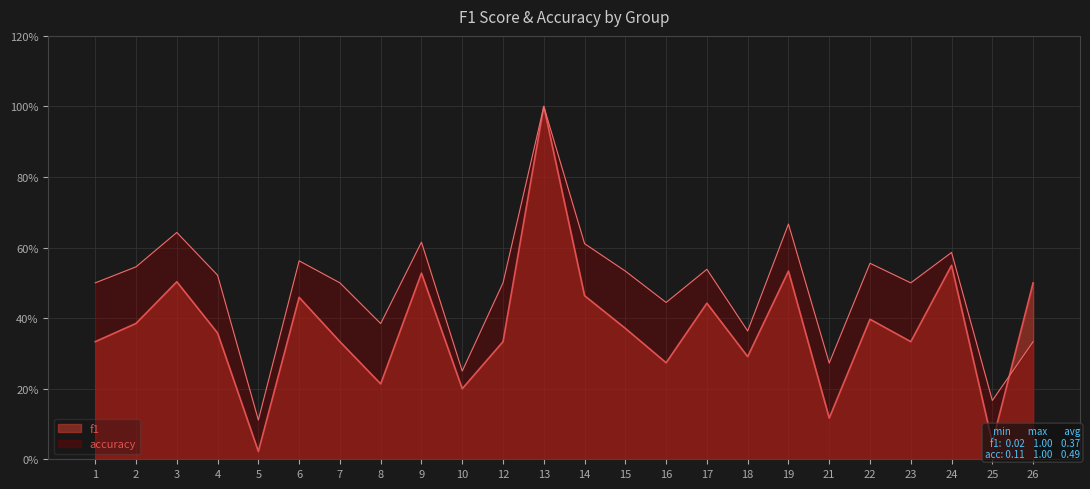

Does the chart display data point markers on the line(s)?

No